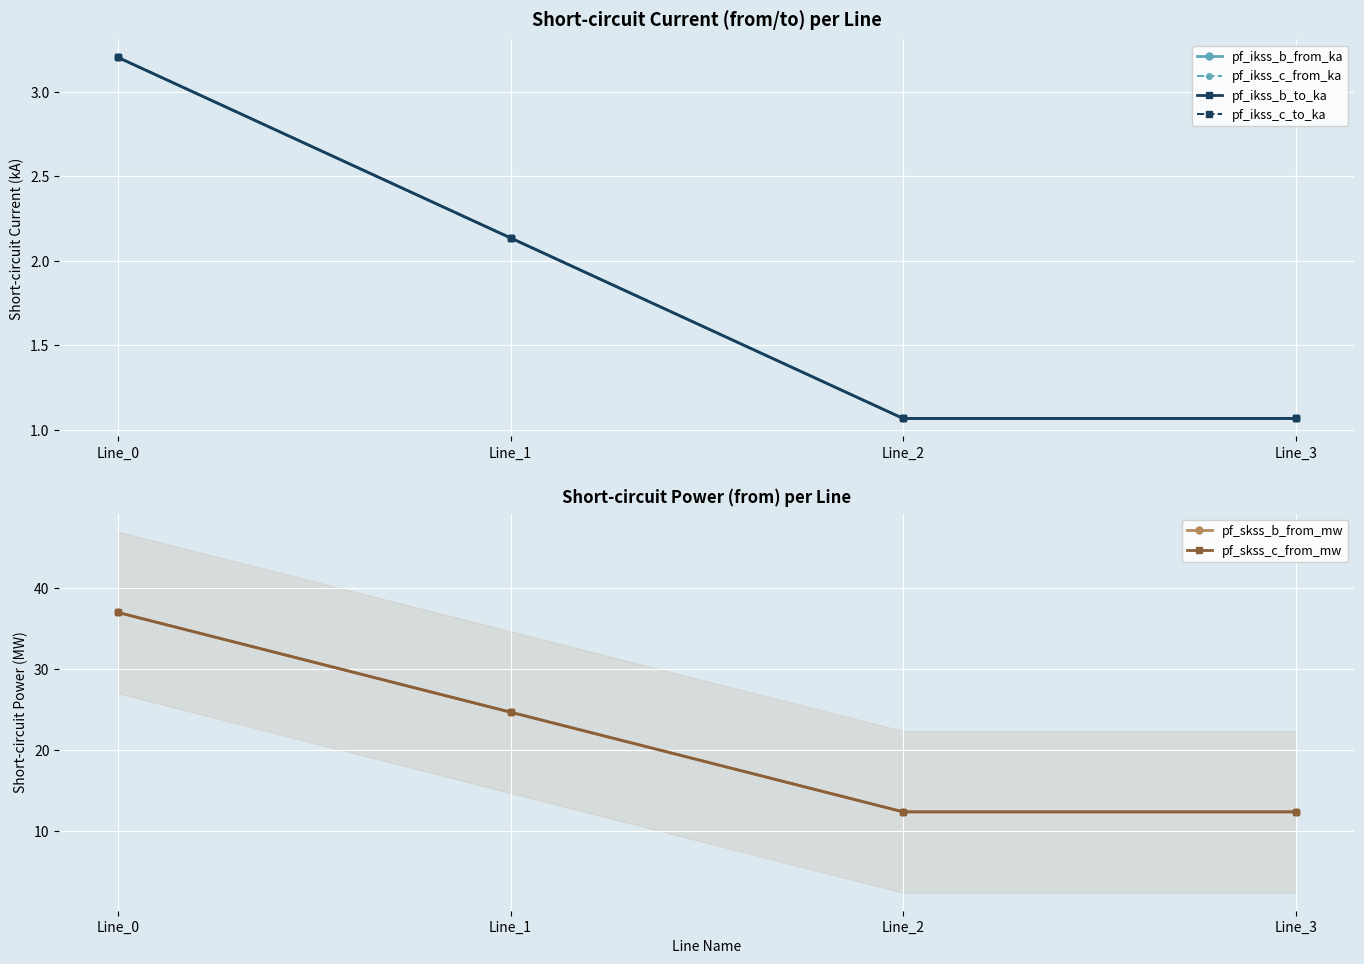

What is the greatest value displayed?

37.0